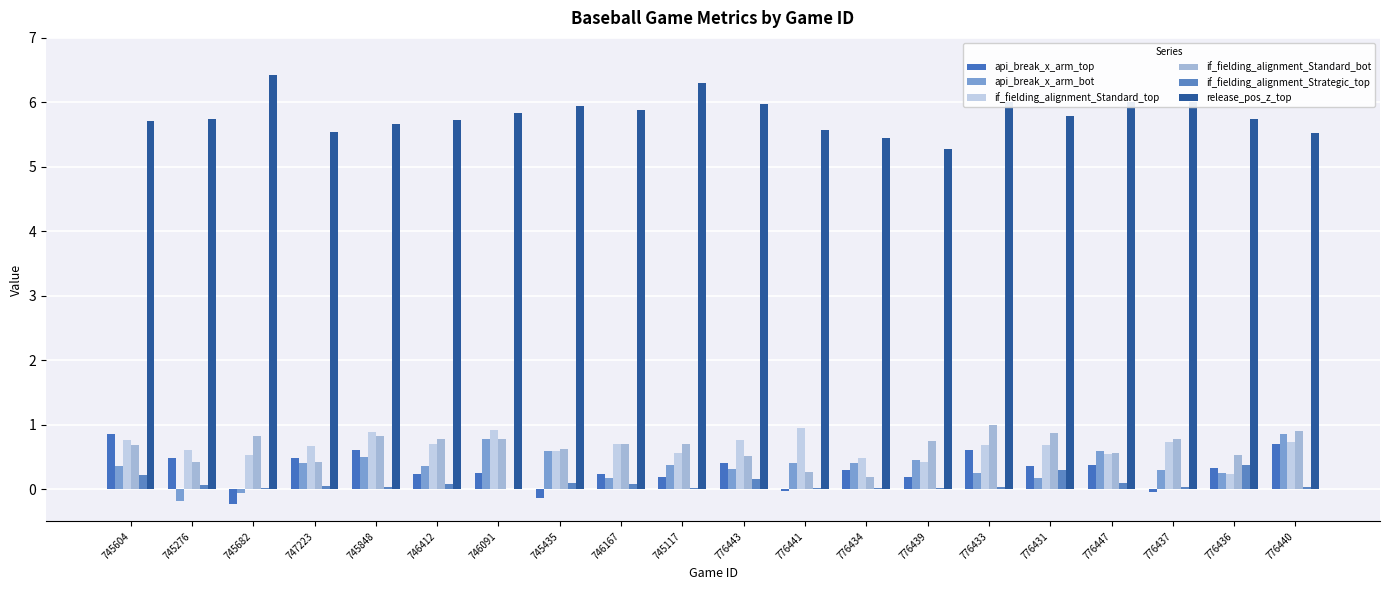

What is the label of the 4th bar from the right?

776447